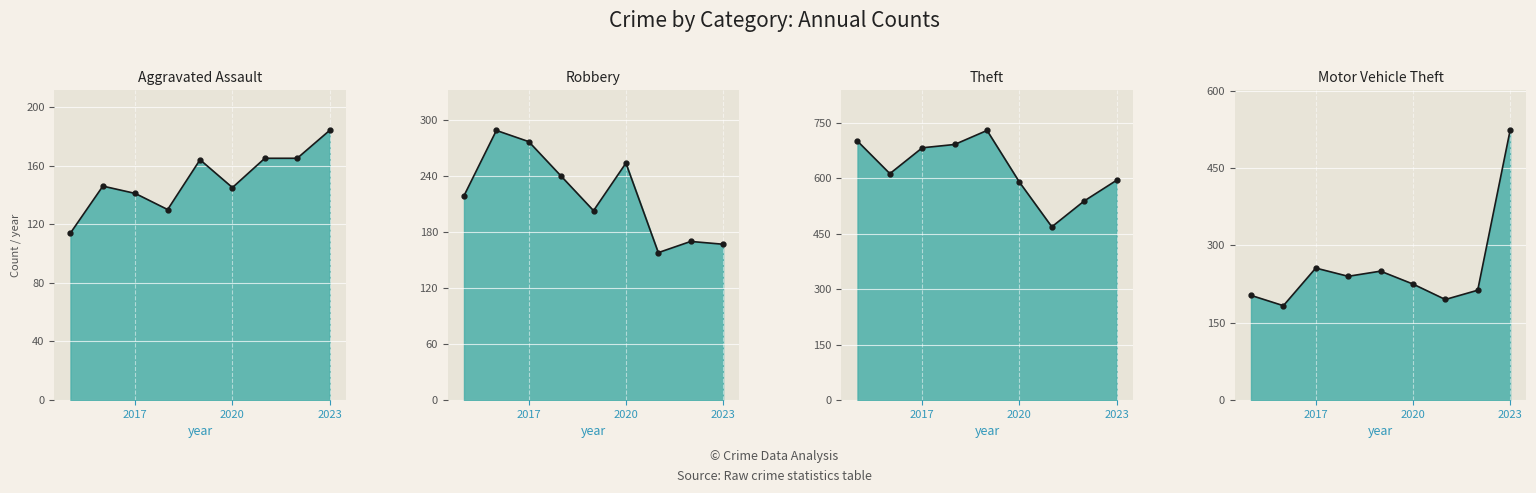

What is the sum of all Robbery line values?

1977